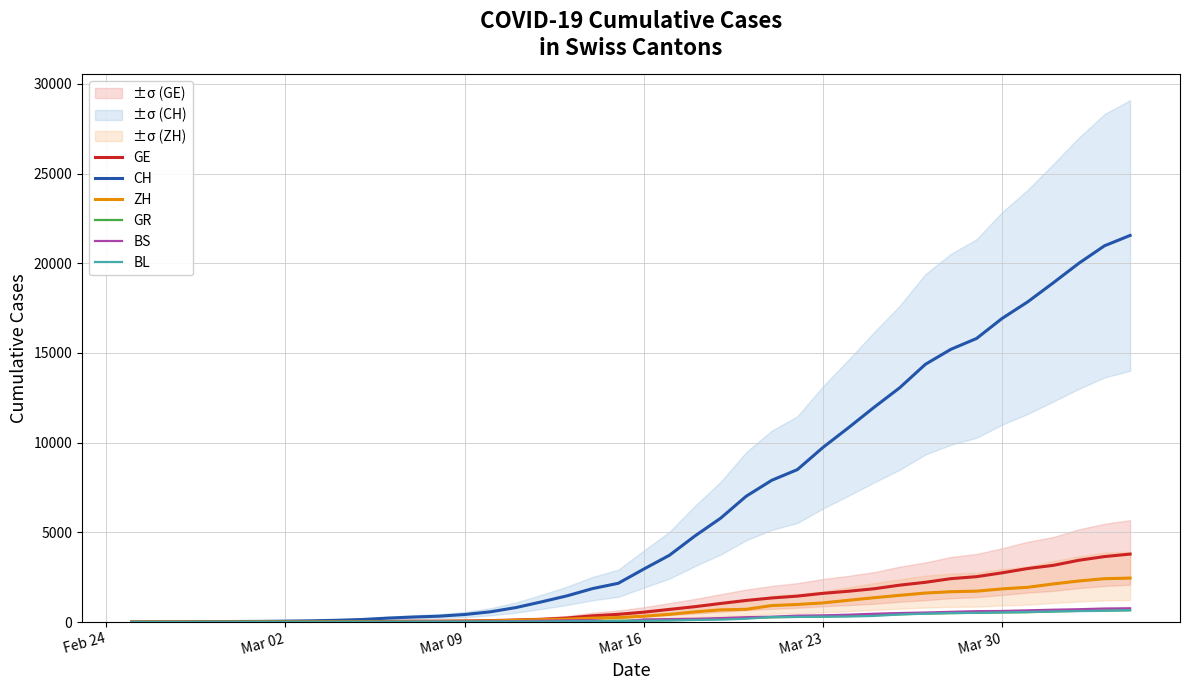

True or false: CH and GR cross at least once.

False